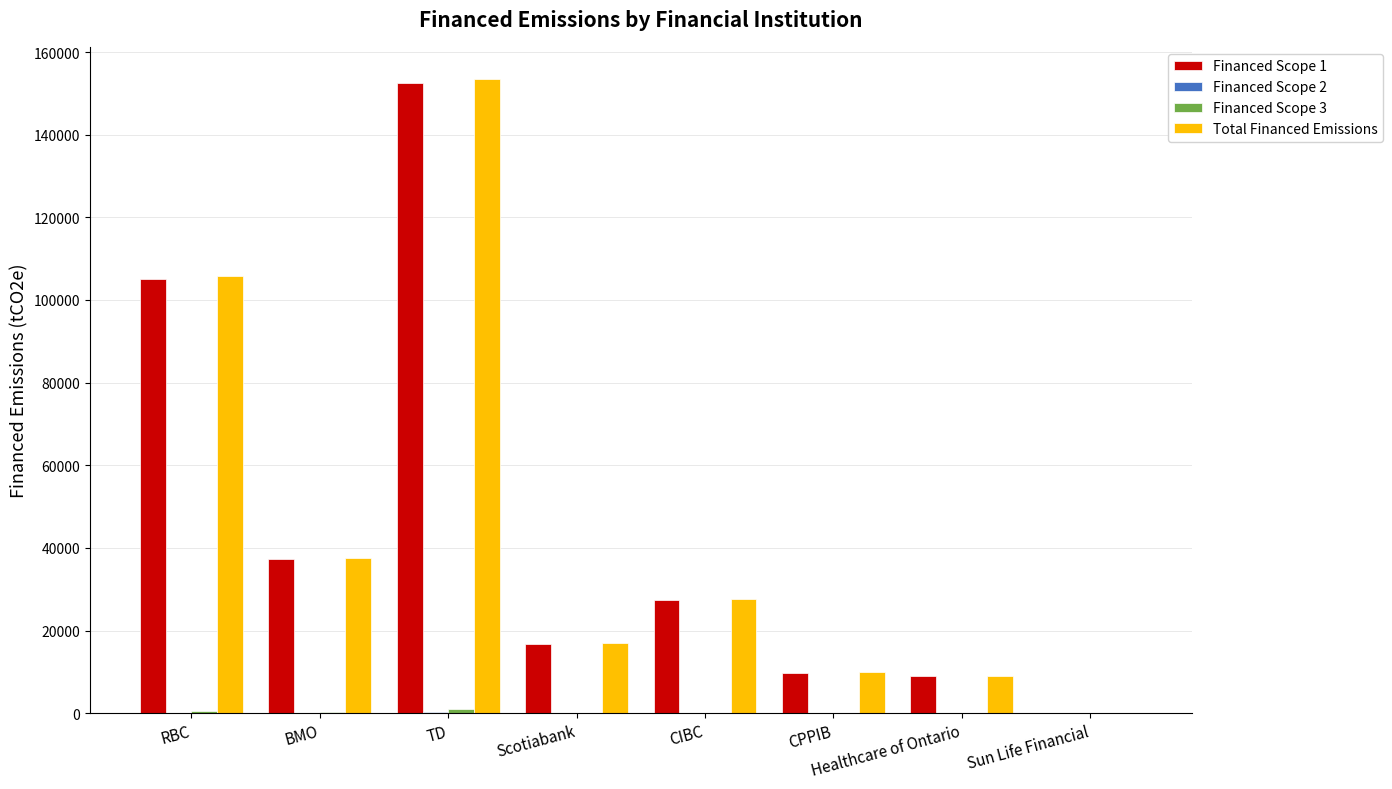

How many data points does each series have?

8